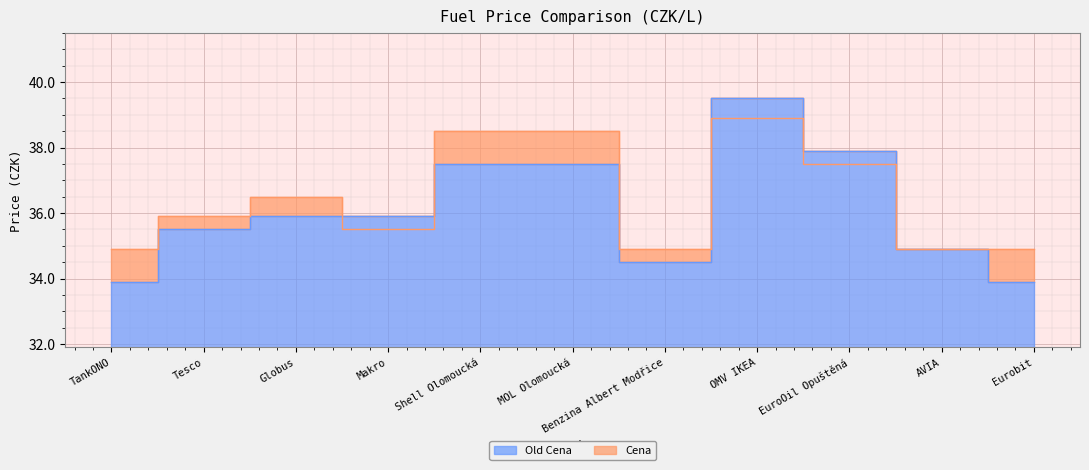

What is the greatest value displayed?

39.5